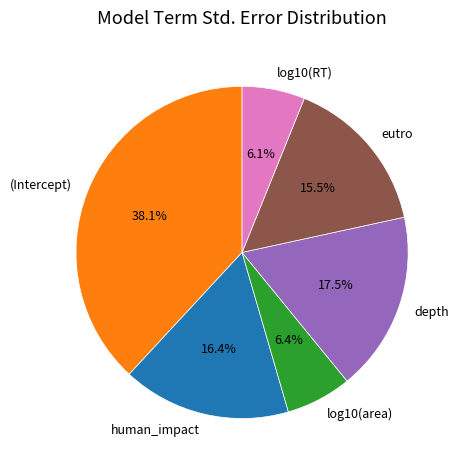

To the nearest percent, what is the average slice percentage?

17%